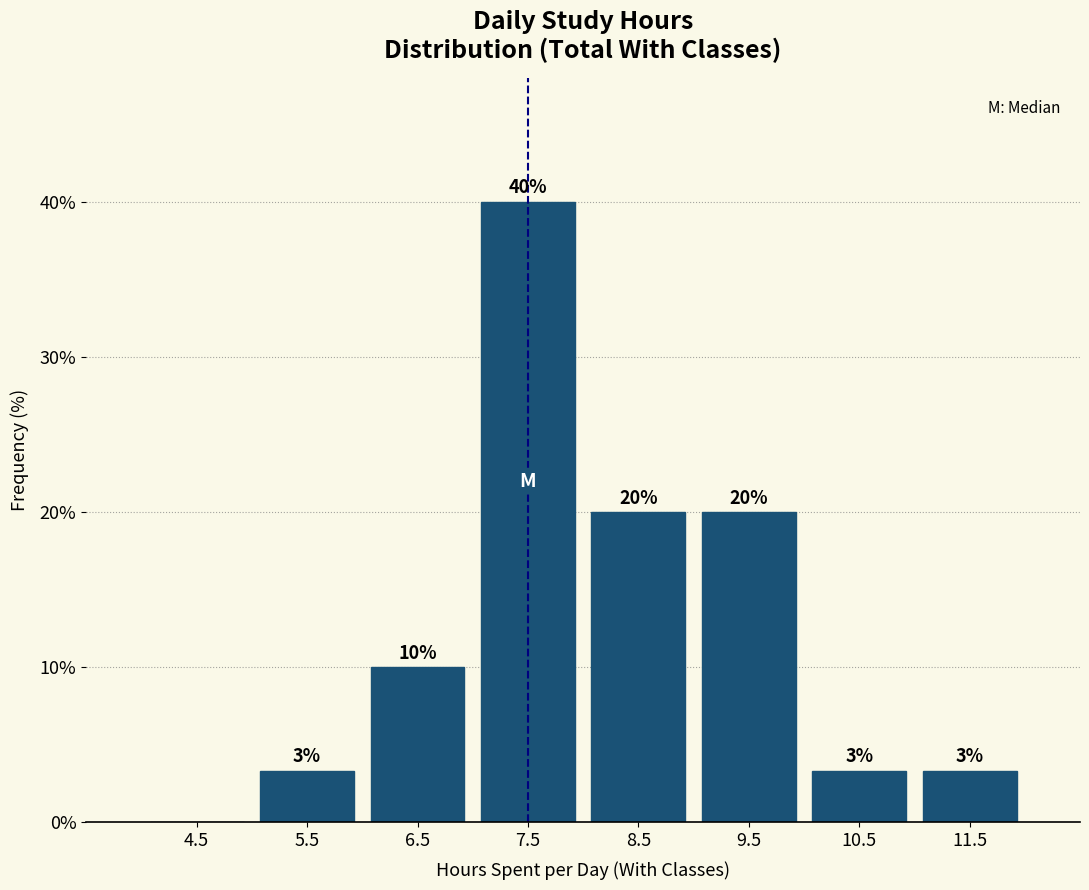

Over which range of the x-axis is the bar tallest?

7 to 8